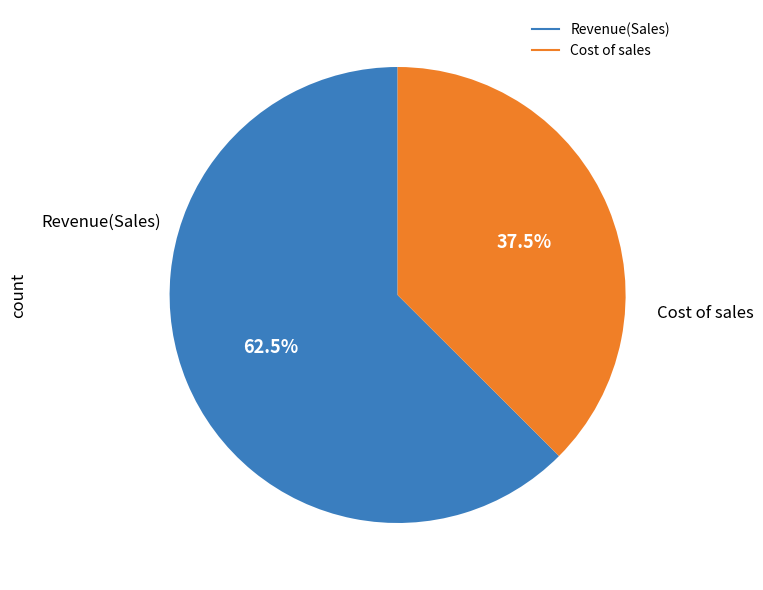

Is there any slice that represents more than half of the pie?

Yes